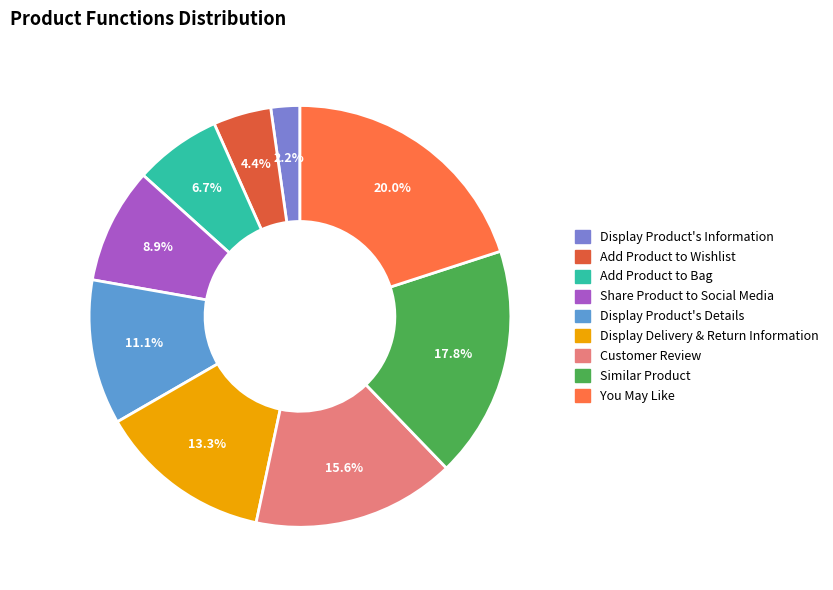

How many slices are in this pie chart?

9